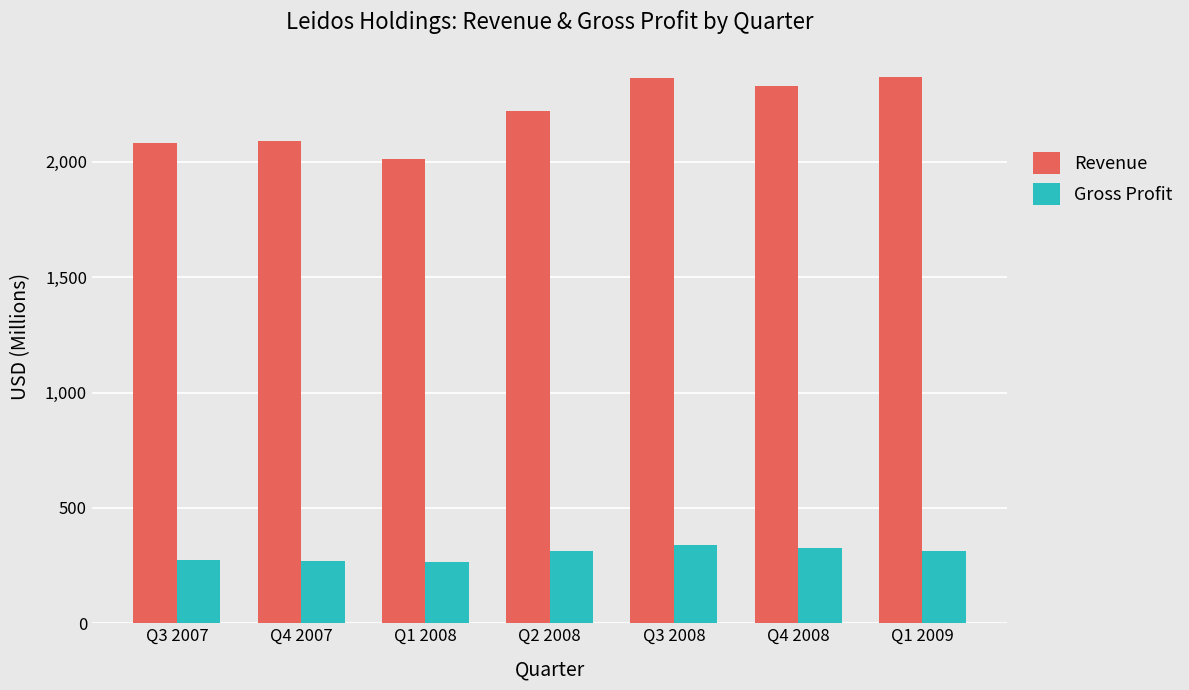

True or false: Revenue has a value of 3464 at Q1 2009.

False